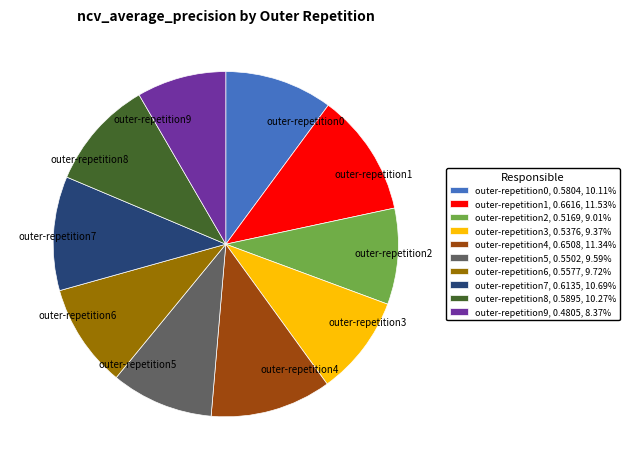

Does outer-repetition4 account for over 50% of the chart?

No